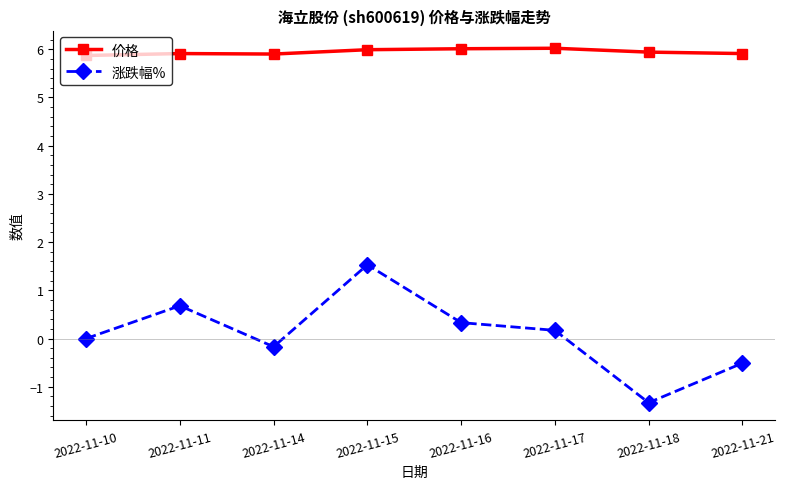

What value does the 涨跌幅% series have at 2022-11-15?

1.5